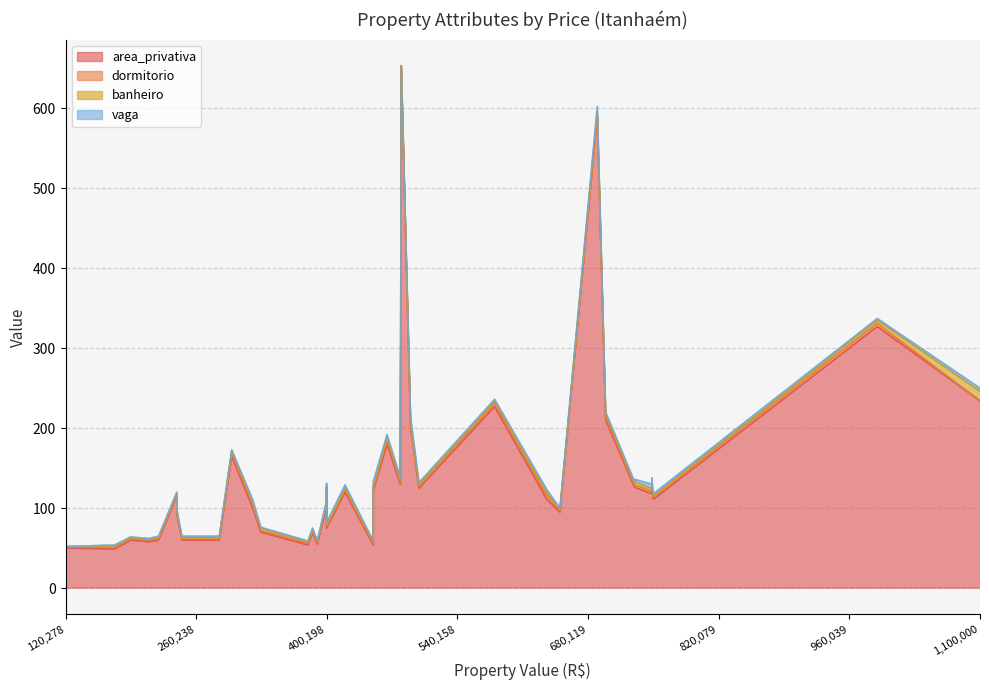

Is it true that area_privativa equals 24 at 173000?

False